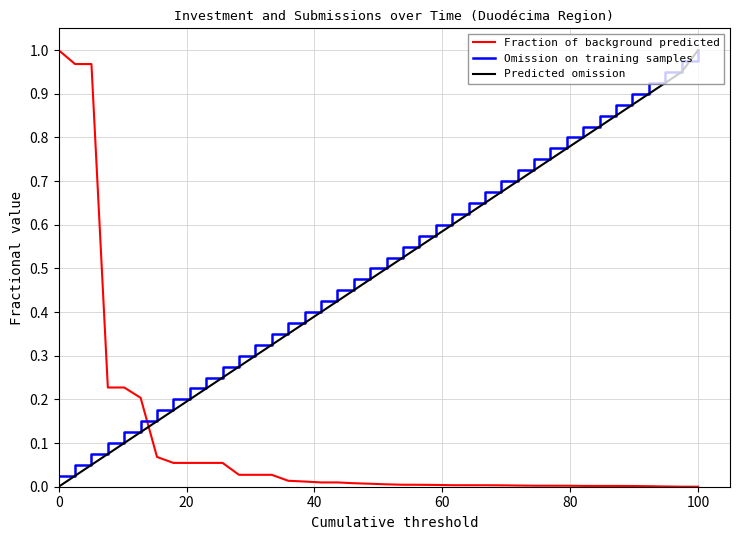

Which series has the largest total across all categories?

Omission on training samples